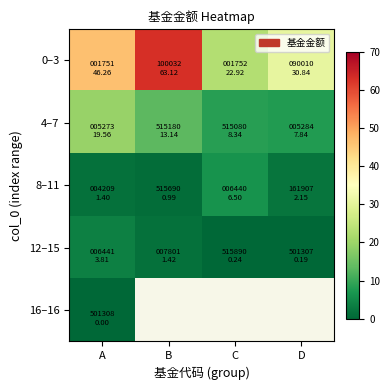

At which label does 0–3 first exceed 46?

A